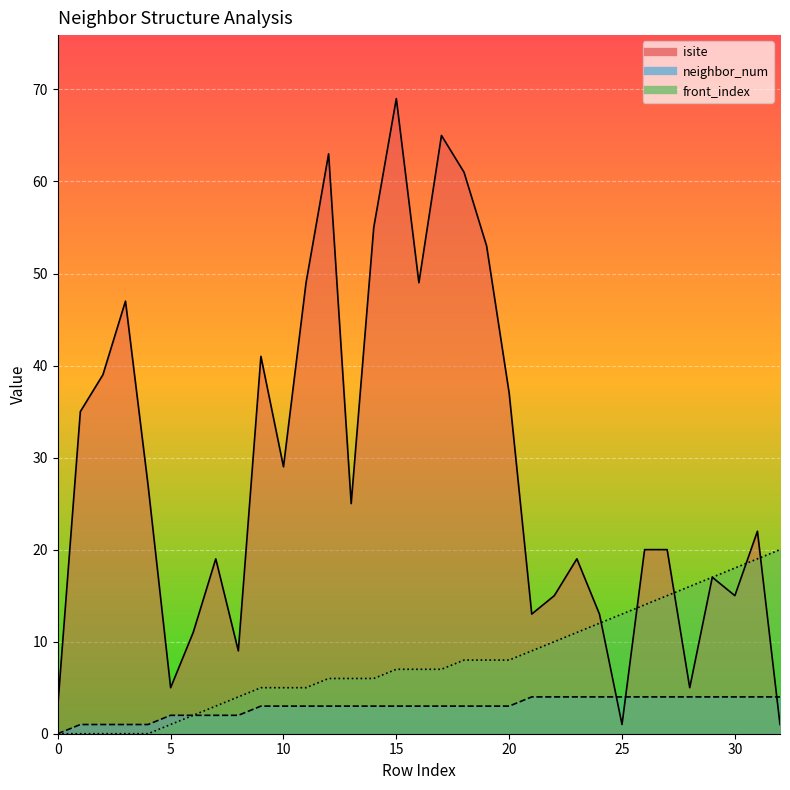

What is the maximum value for neighbor_num?

4